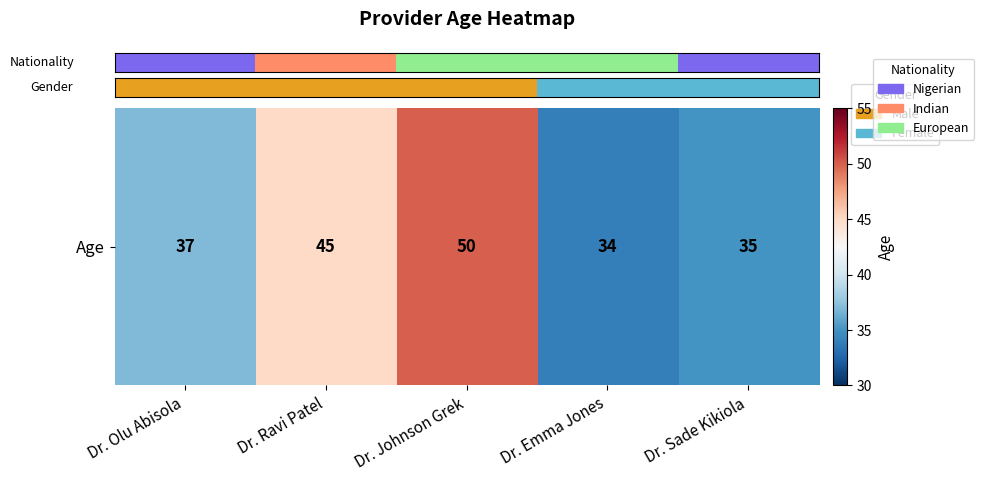

Is it true that the value at Dr. Ravi Patel is 59?

False